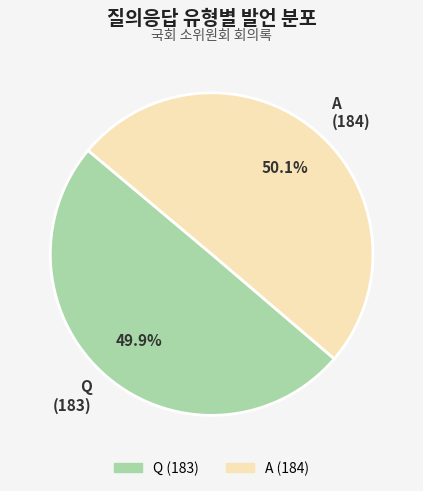

What is the total percentage of Q and A?

100.0%